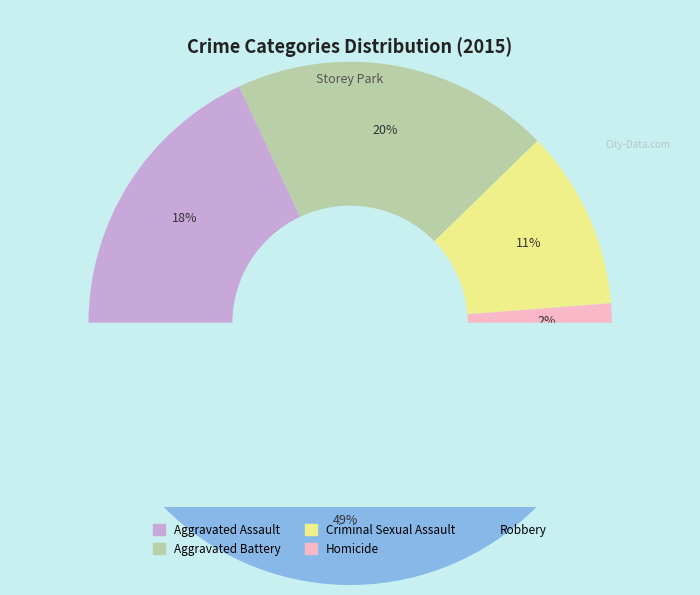

The Aggravated Battery slice represents 20% of the pie. True or false?

True